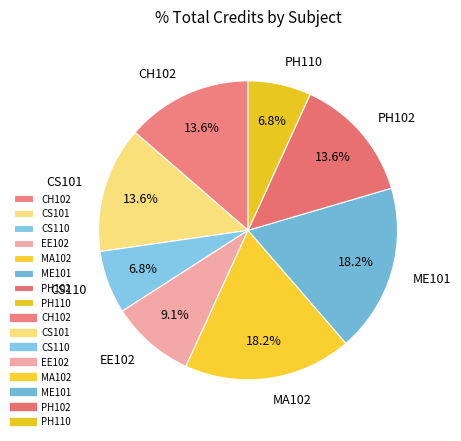

Does EE102 represent more than half of the total?

No